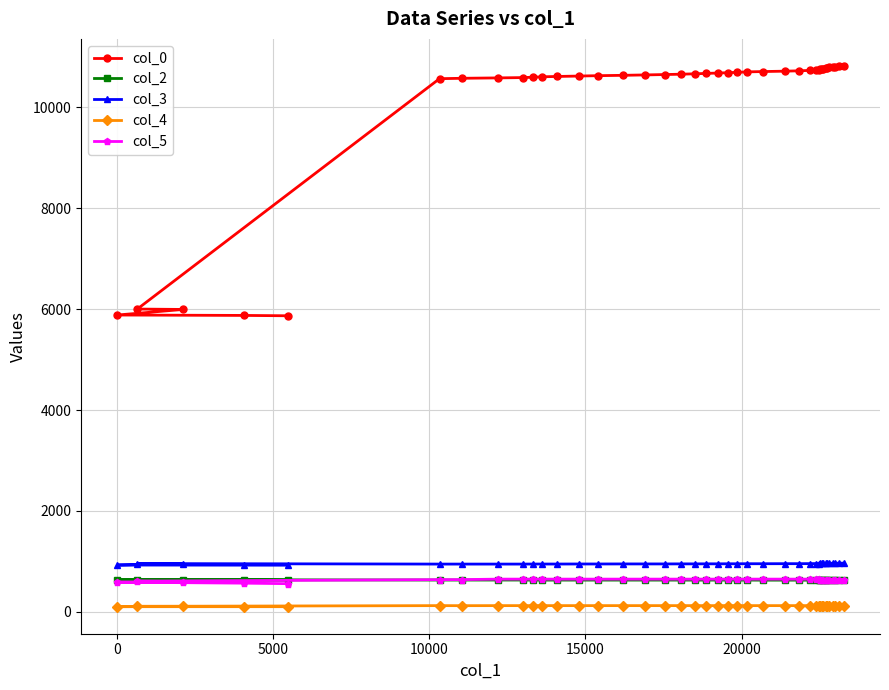

Which series has the largest total across all categories?

col_0